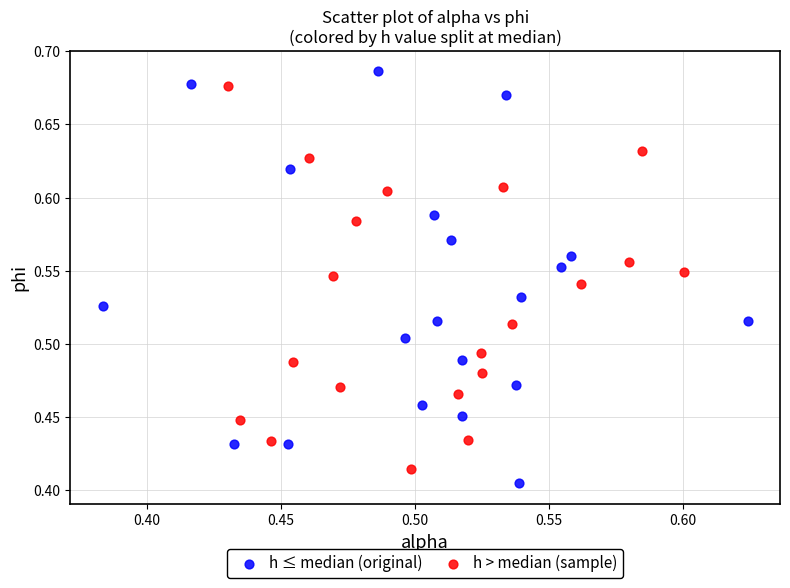

Which series contains the lowest Y value?

h ≤ median (original)